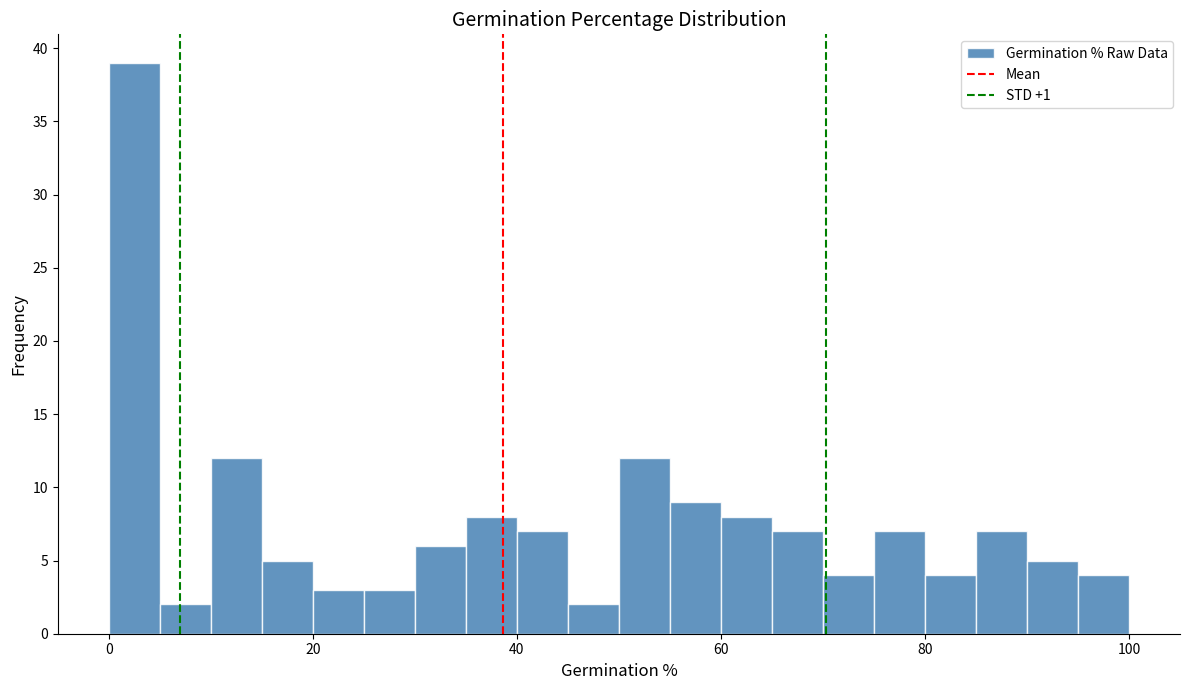

Read against the x-axis, roughly where is the centre of the tallest bar?

2